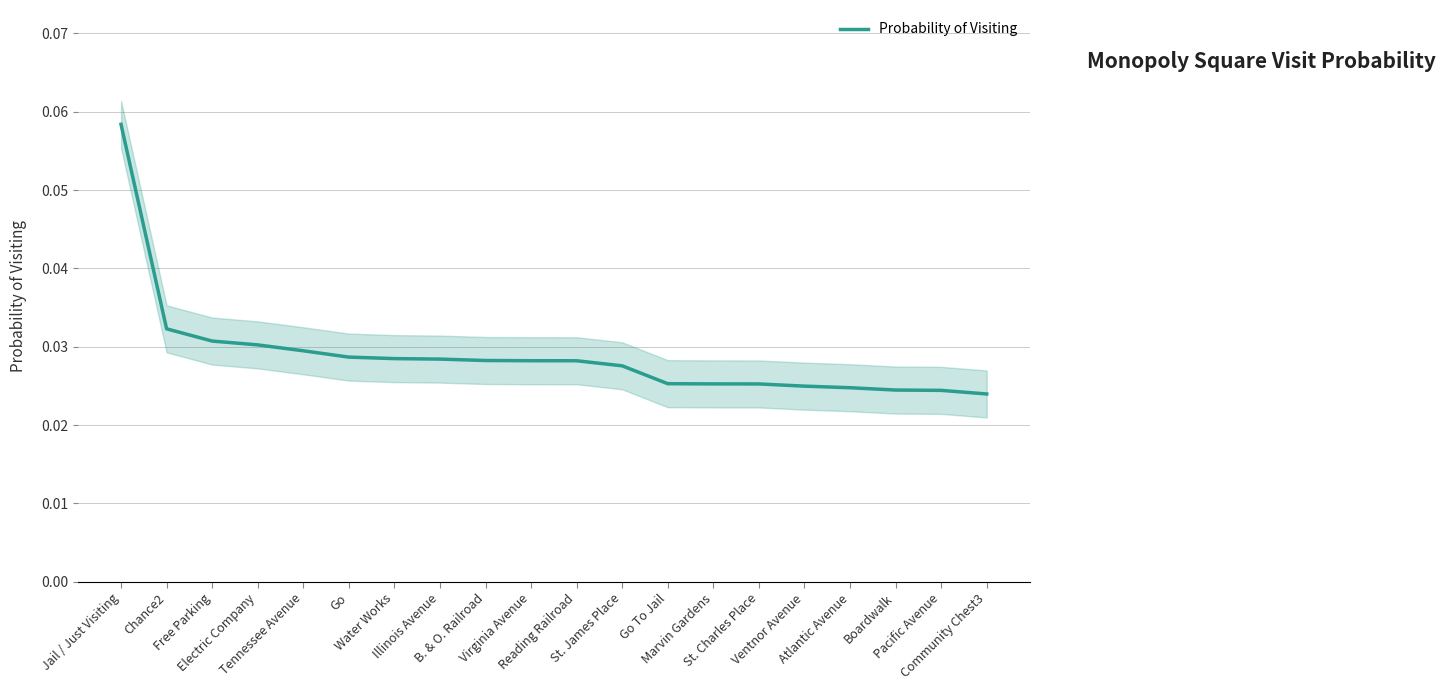

The chart shows a value of 0.0 at Chance2. True or false?

True